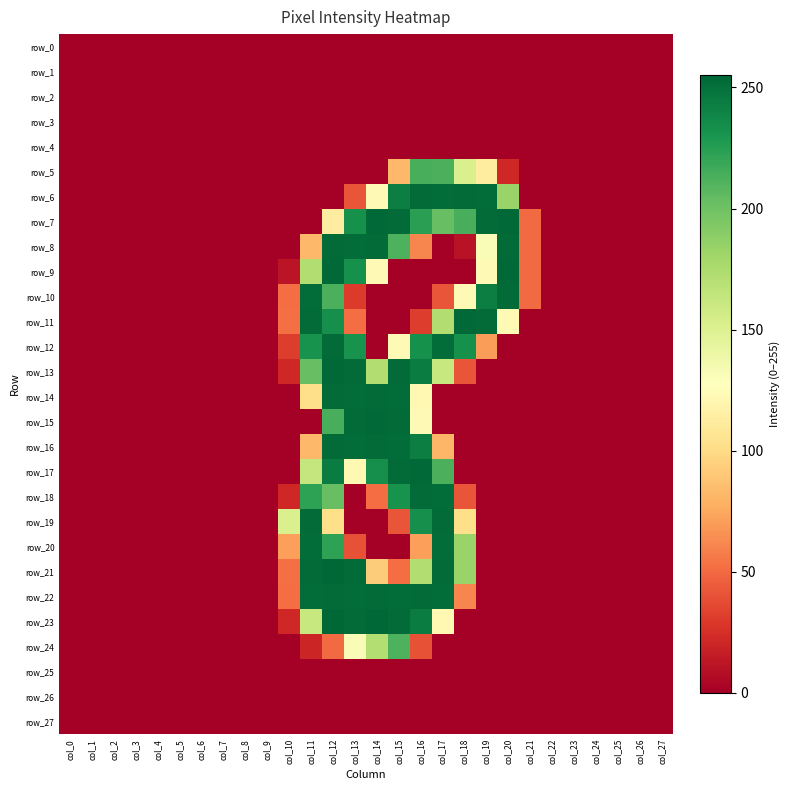

Between col_2 and col_8, which series saw the biggest shift?

row_0